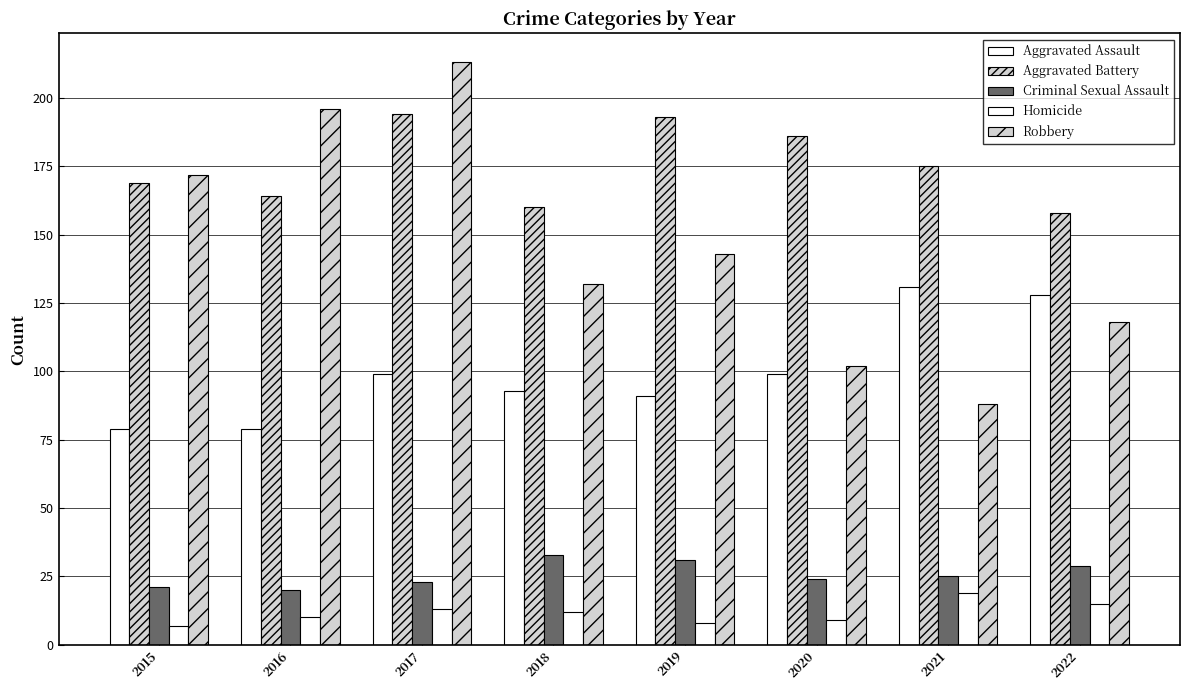

At which label does Robbery reach its minimum?

2021